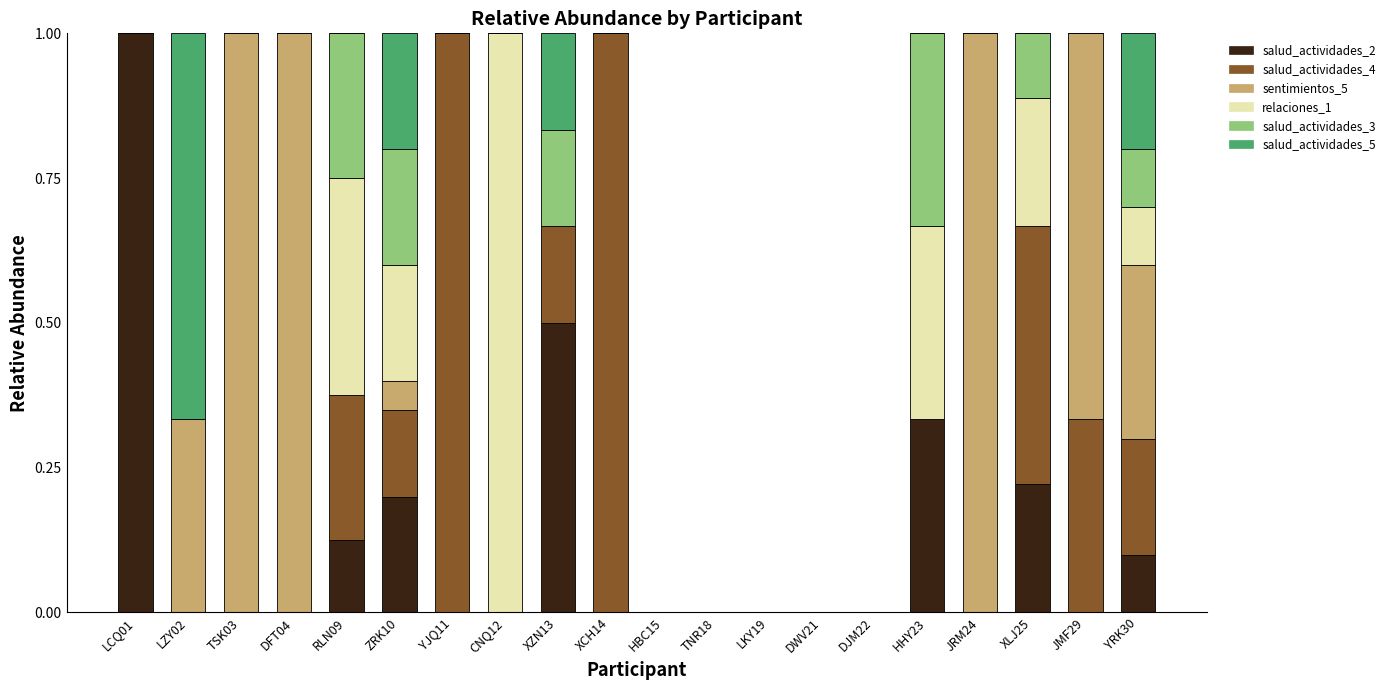

The value of salud_actividades_2 at JMF29 is 0.0. True or false?

True